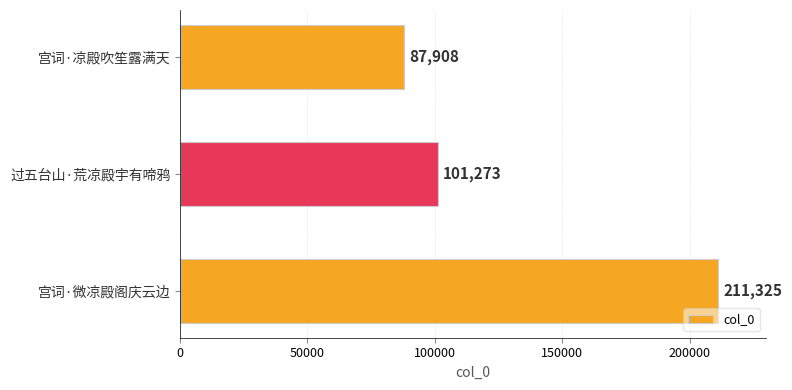

Does the chart contain stacked bars?

No